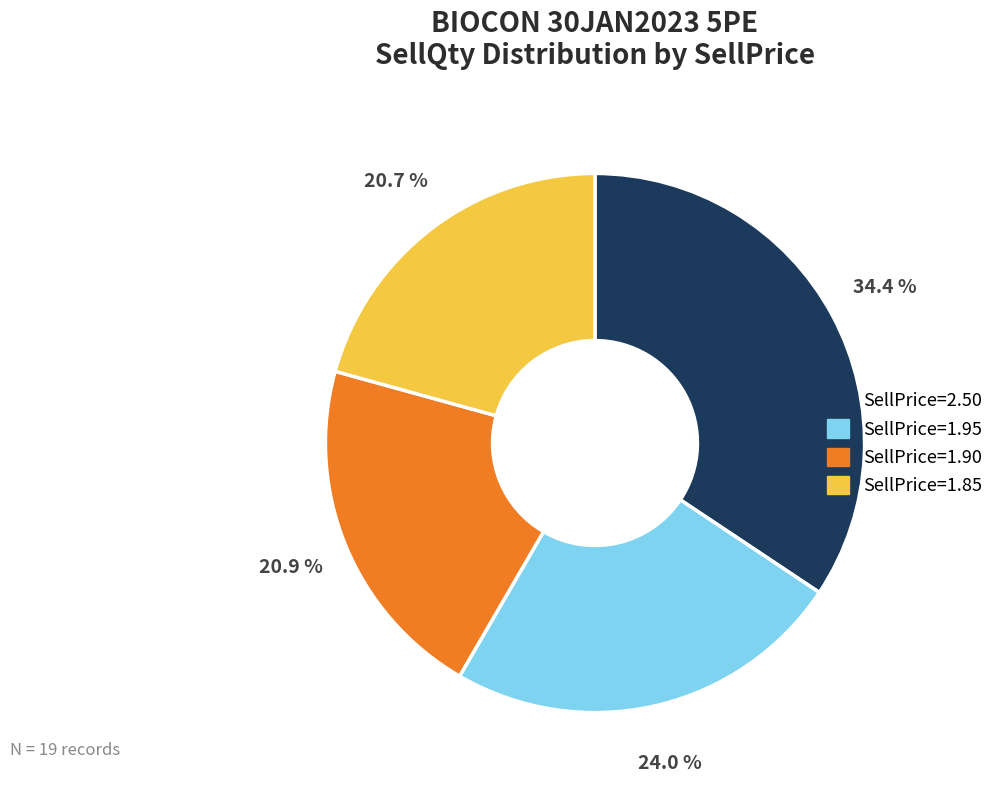

Is there any slice that represents more than half of the pie?

No